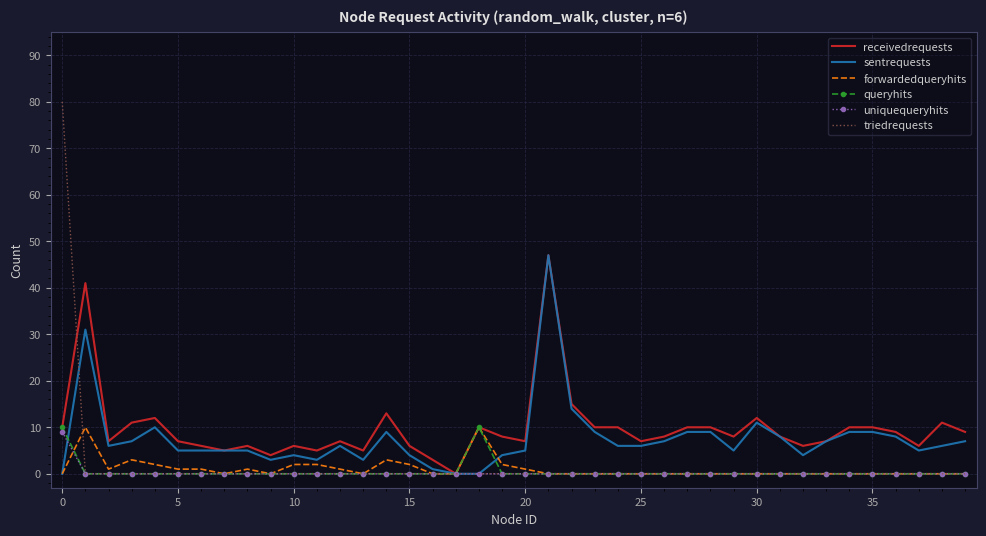

What is the greatest value displayed?

80